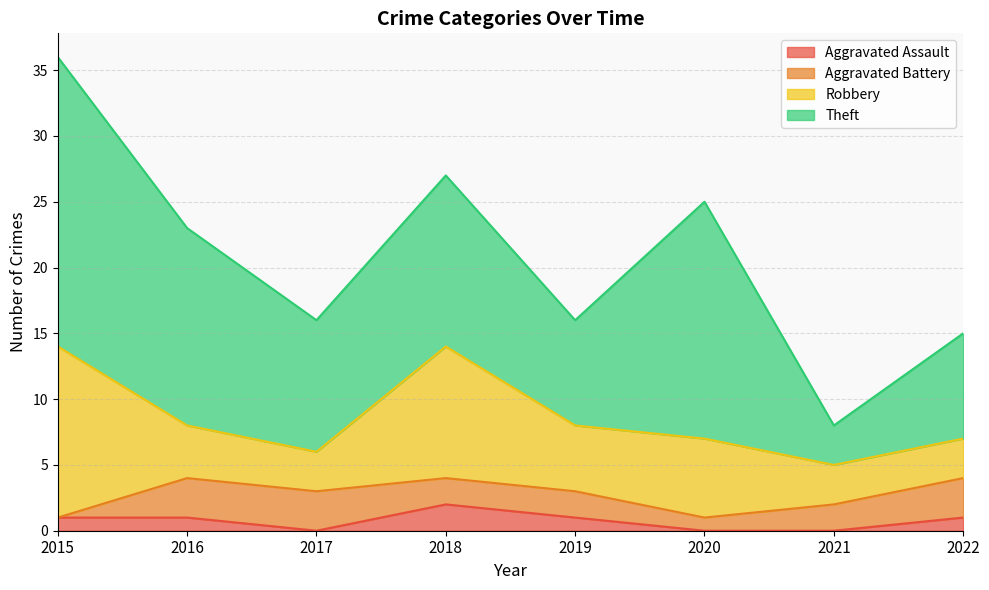

How many series are shown in this chart?

4